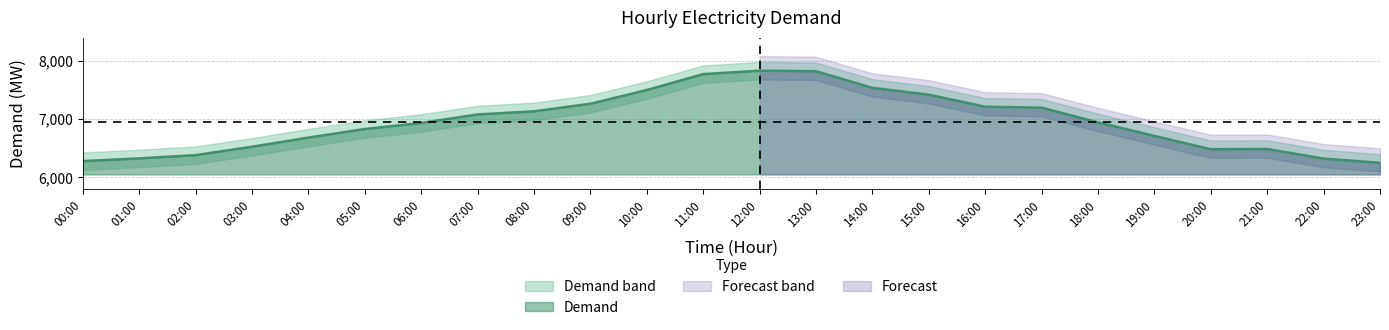

Does the chart have visible grid lines?

Yes